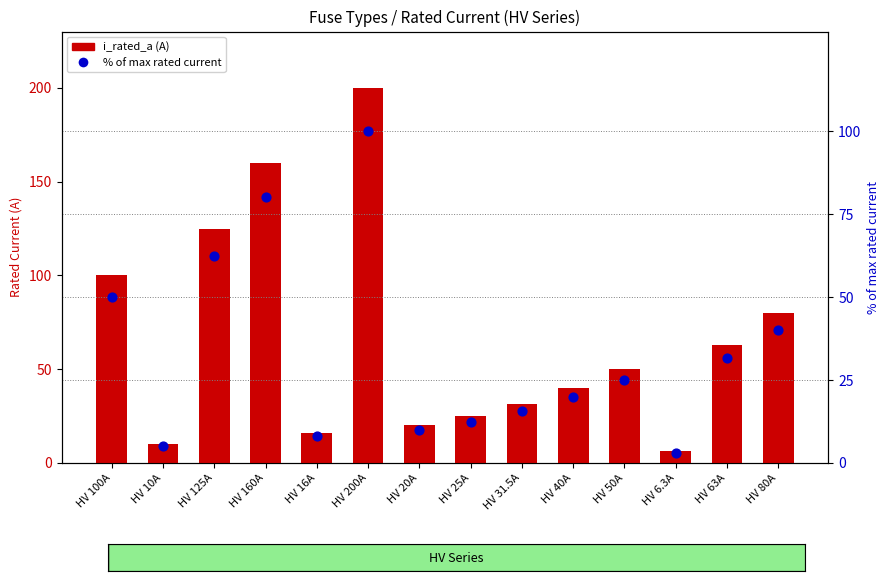

What is the total value across all series at HV 10A?

15.0